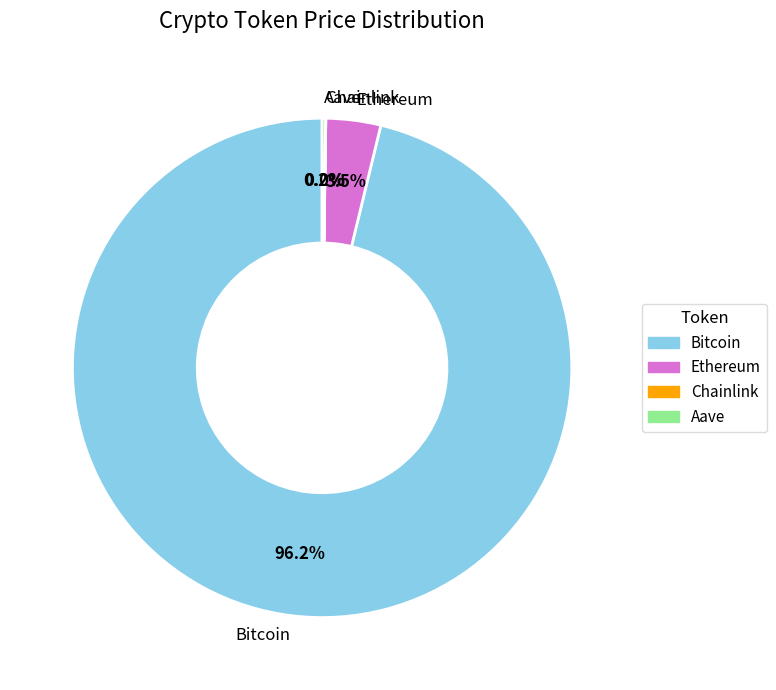

Which has a higher value, Bitcoin or Ethereum?

Bitcoin